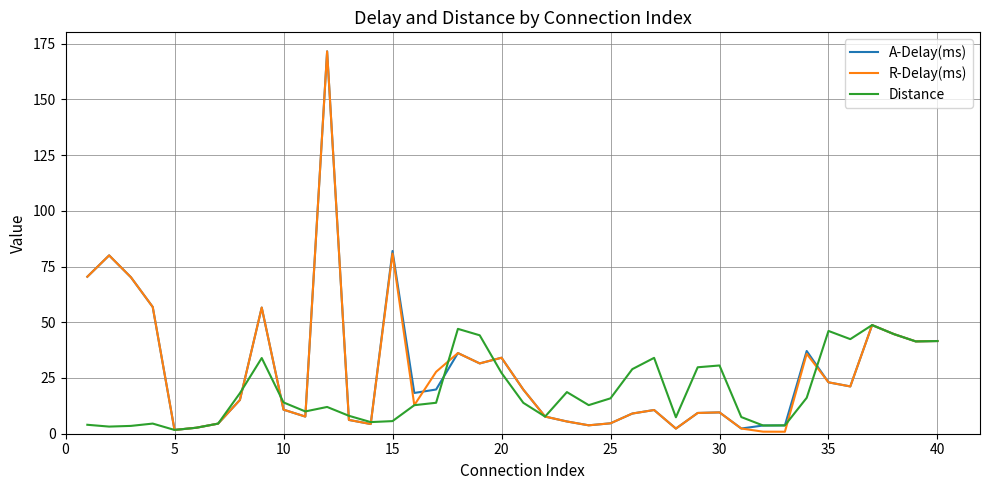

Which series has the widest spread of values?

R-Delay(ms)